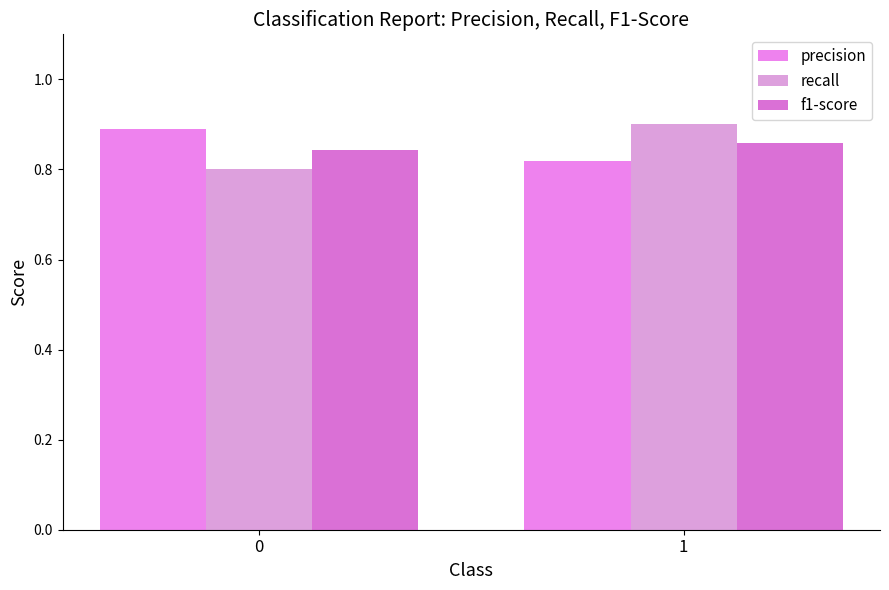

What is the maximum value for f1-score?

0.9